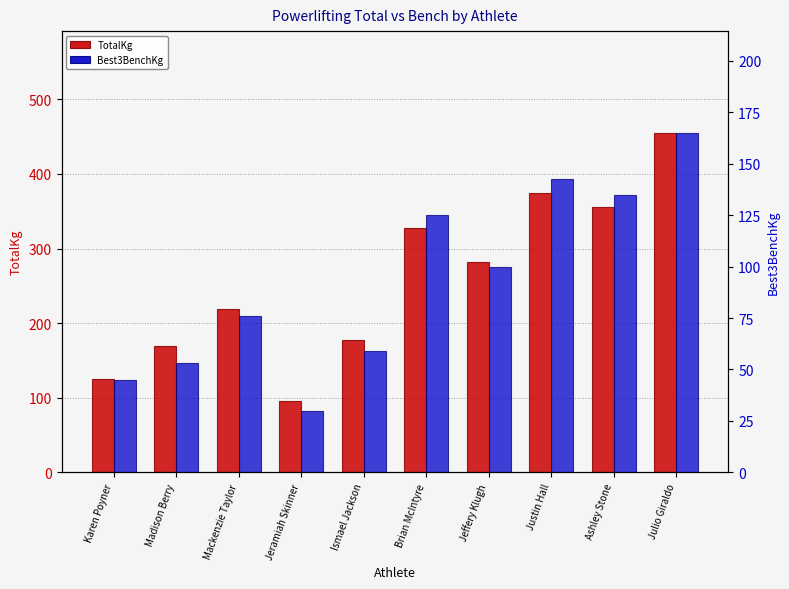

True or false: Best3BenchKg has a value of 142.5 at Justin Hall.

True